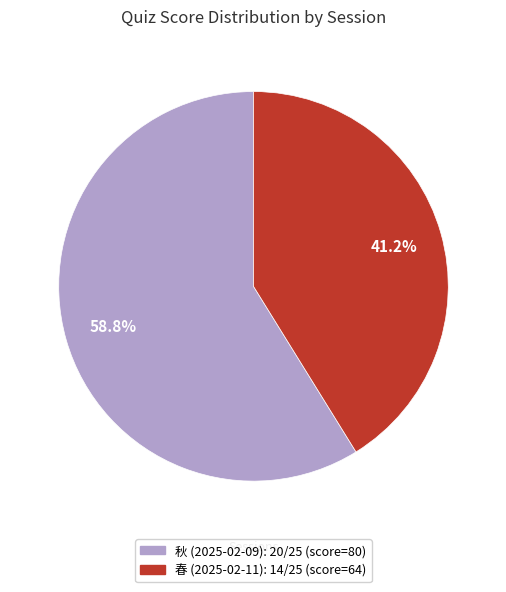

To the nearest percent, what portion does 春 (2025-02-11) represent?

41%